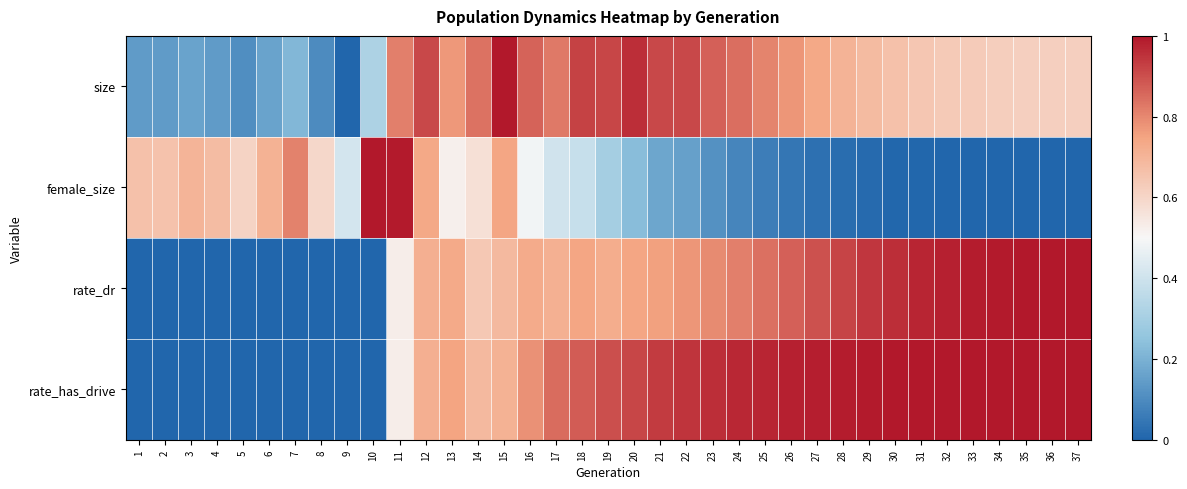

At which category is the sum across all series the highest?

15